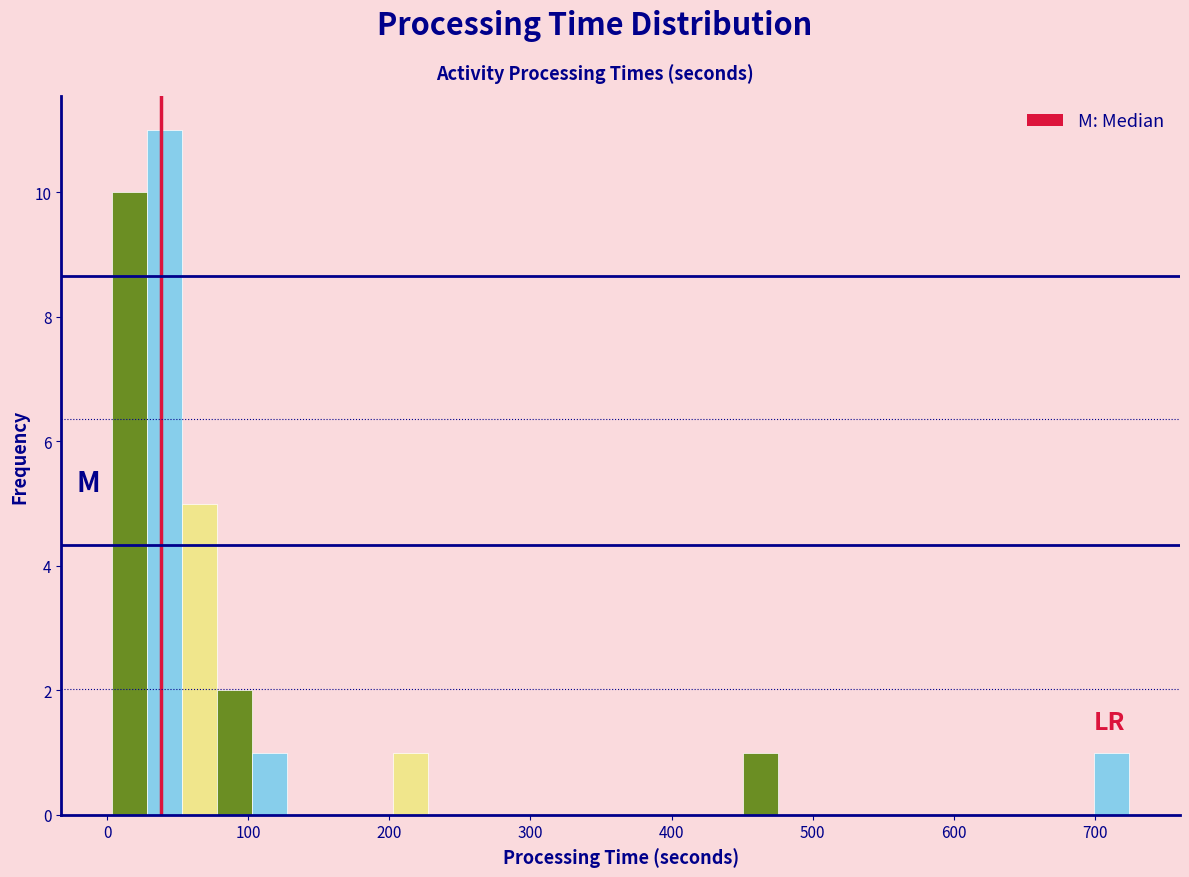

Around what value on the x-axis is the tallest bar? Give the approximate position of its centre, as read against the axis.

40